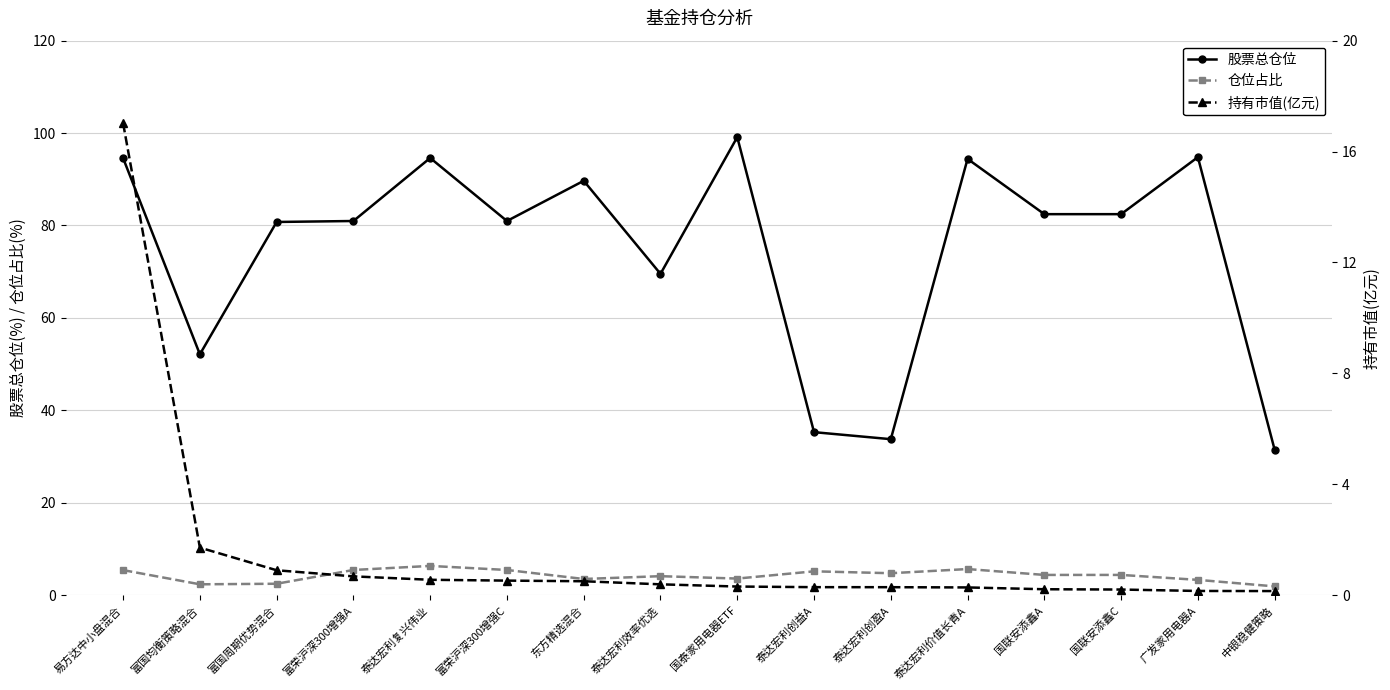

True or false: 股票总仓位 and 仓位占比 cross at least once.

False